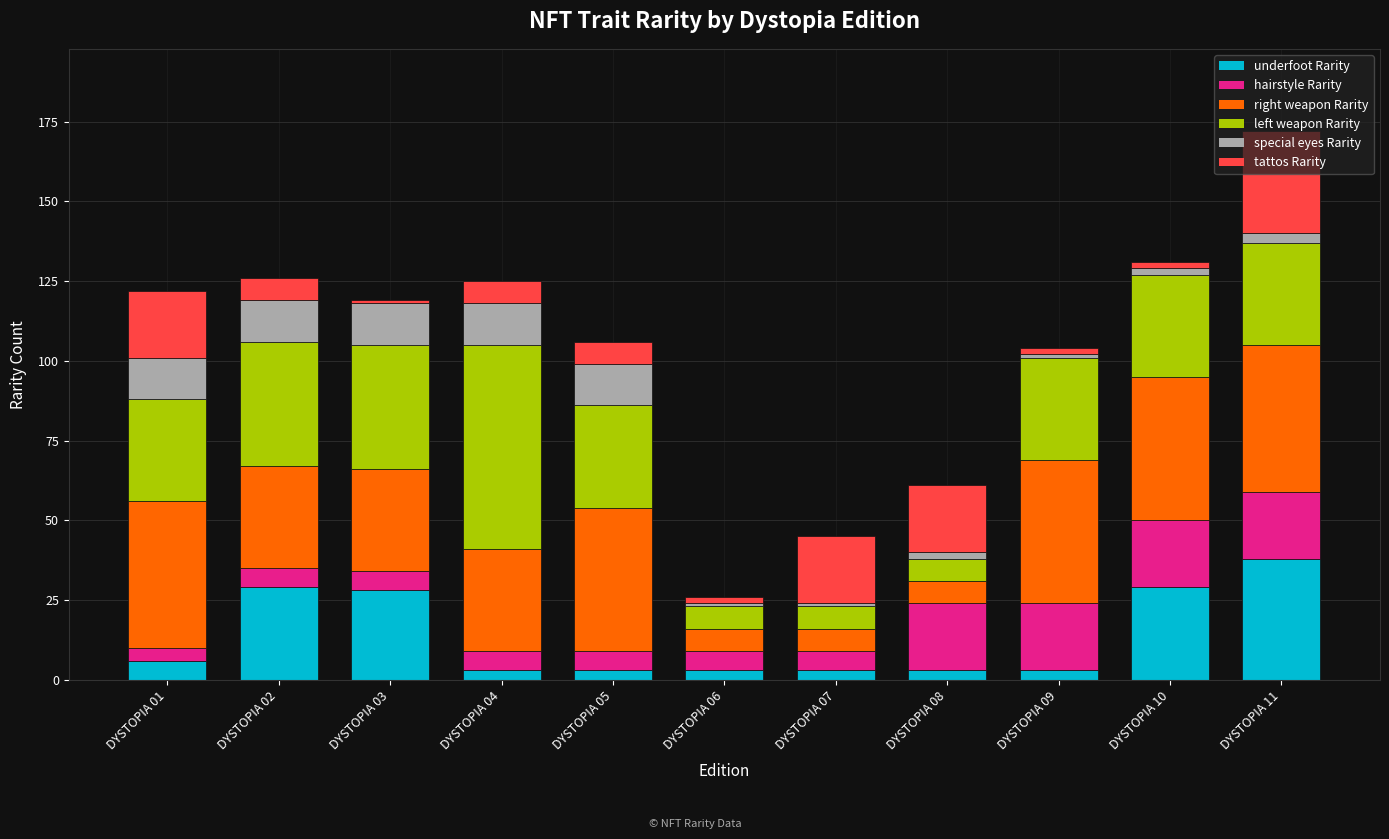

The underfoot Rarity series shows 3 at DYSTOPIA 08. True or false?

True